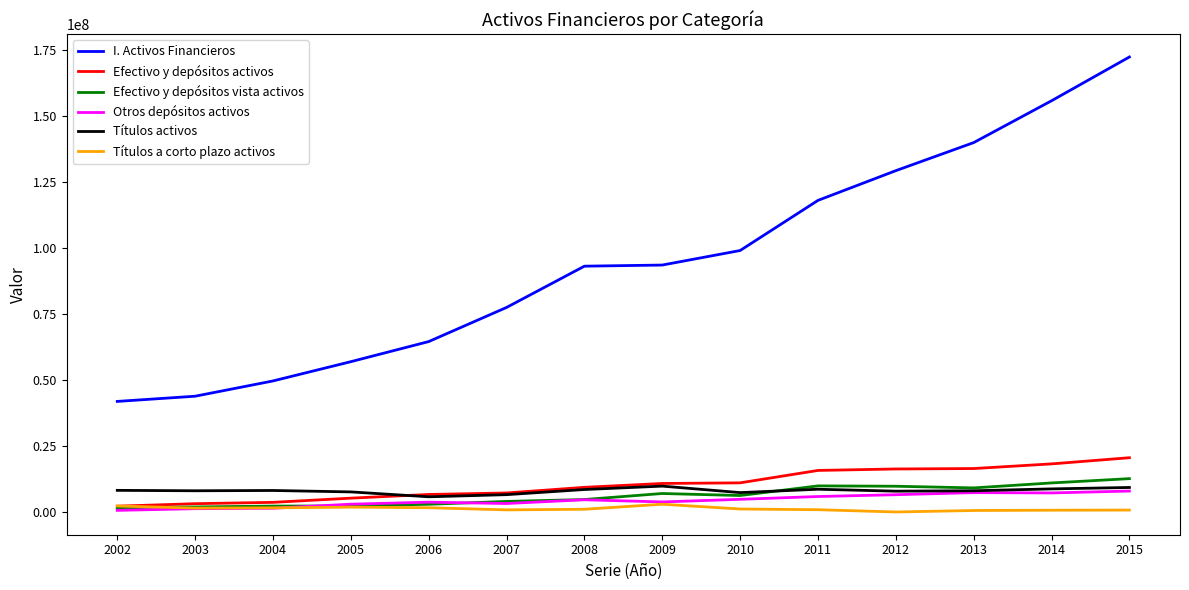

What is the greatest value displayed?

172453583